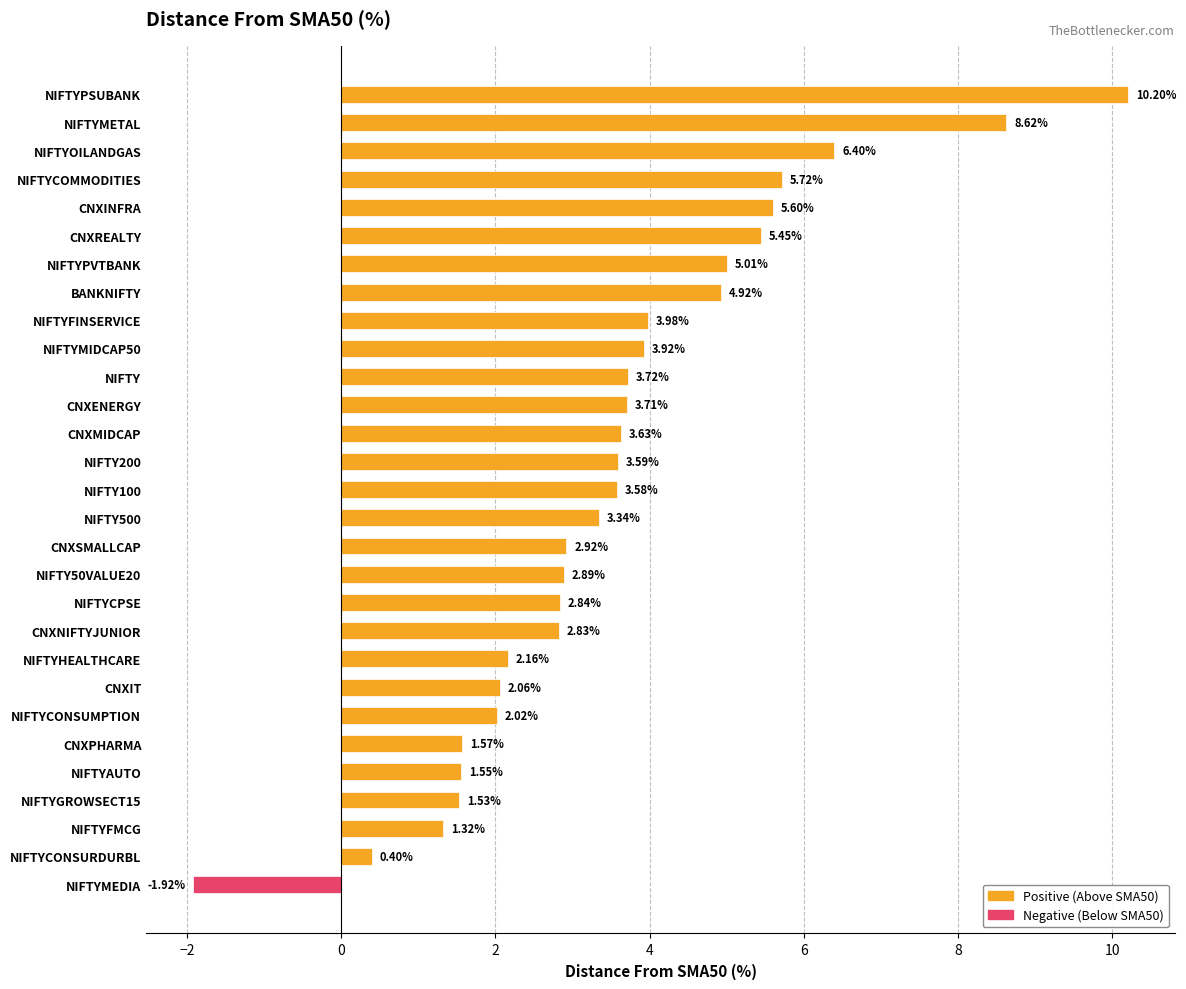

At which label is the value closest to 4?

NIFTYFINSERVICE